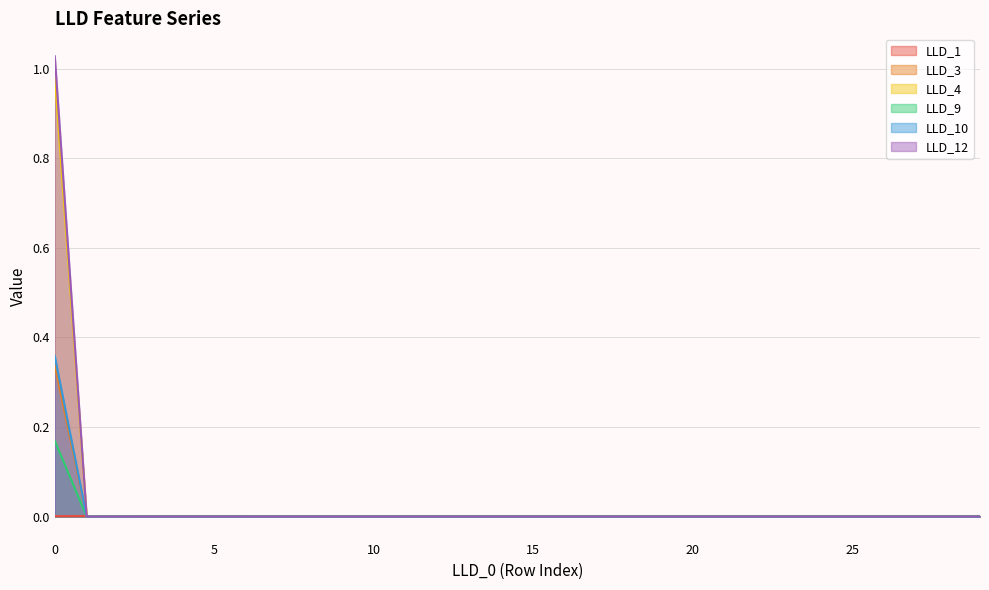

Rank the categories by LLD_9 value from highest to lowest.

0, 1, 2, 3, 4, 5, 6, 7, 8, 9, 10, 11, 12, 13, 14, 15, 16, 17, 18, 19, 20, 21, 22, 23, 24, 25, 26, 27, 28, 29